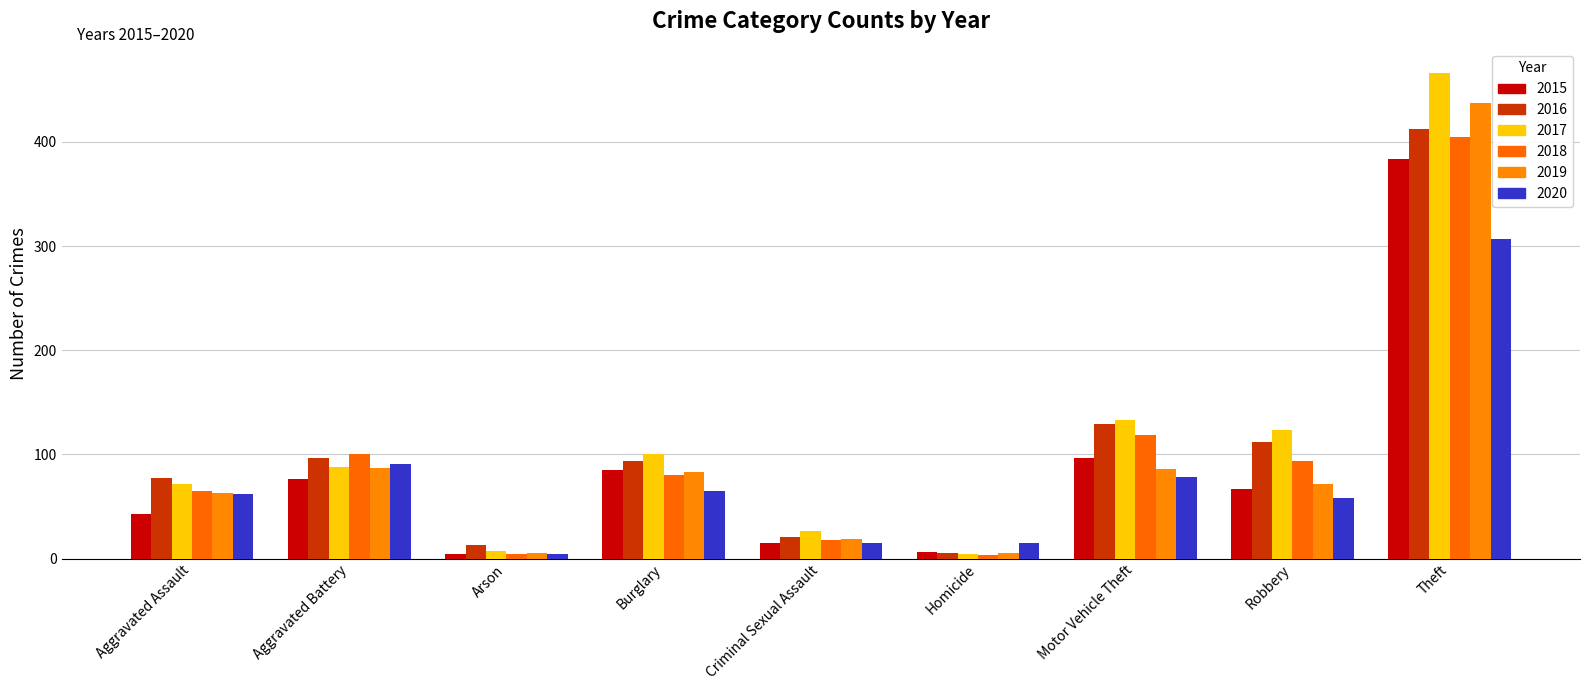

What is the total value across all series at Criminal Sexual Assault?

114